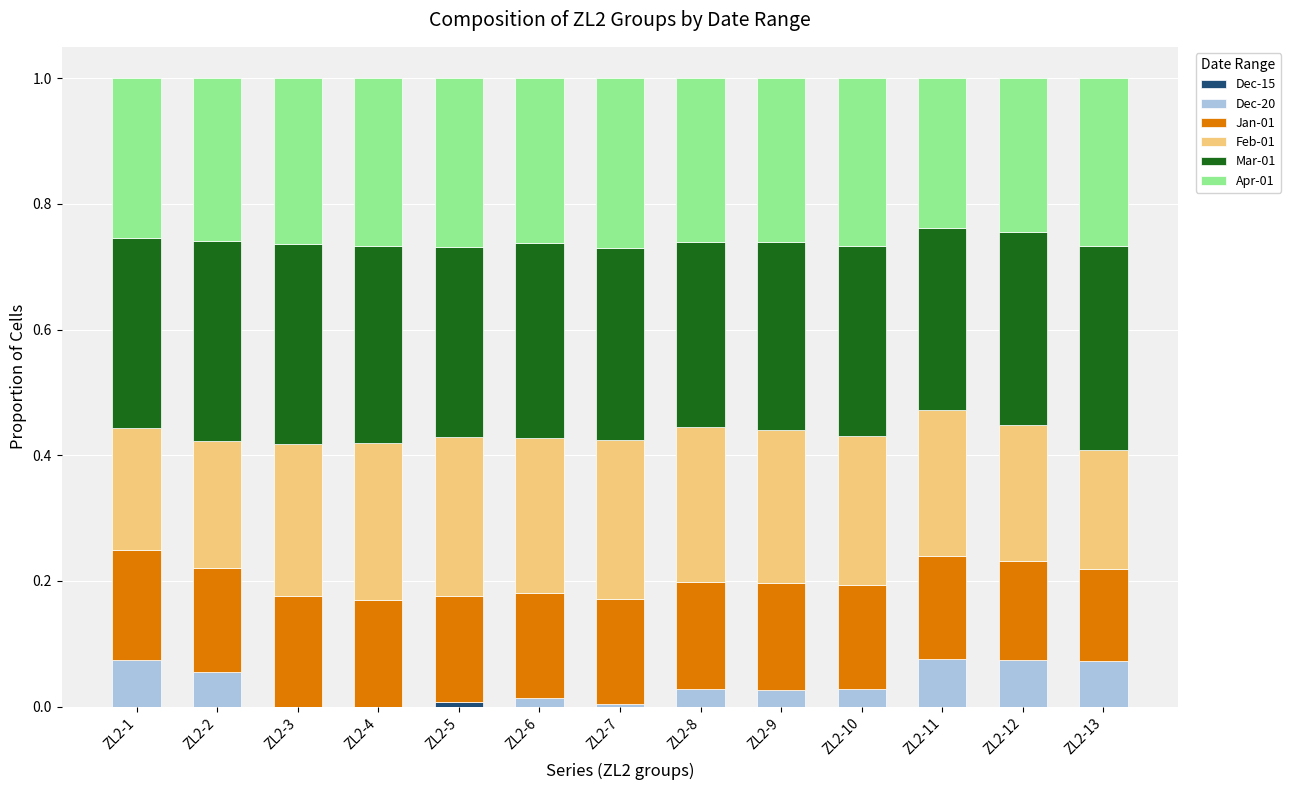

Does the chart contain stacked bars?

Yes